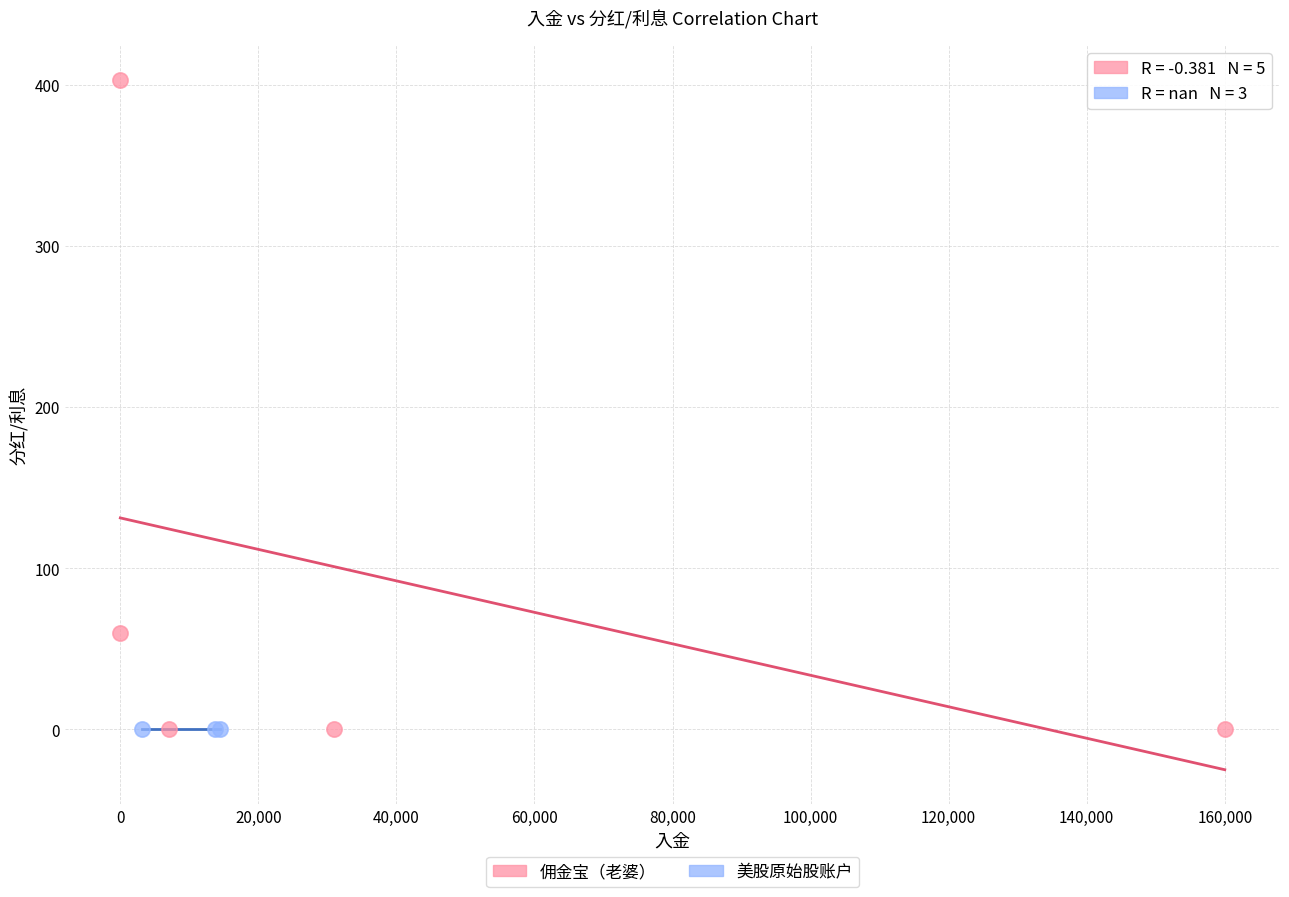

Which series contains the highest Y value?

佣金宝（老婆）